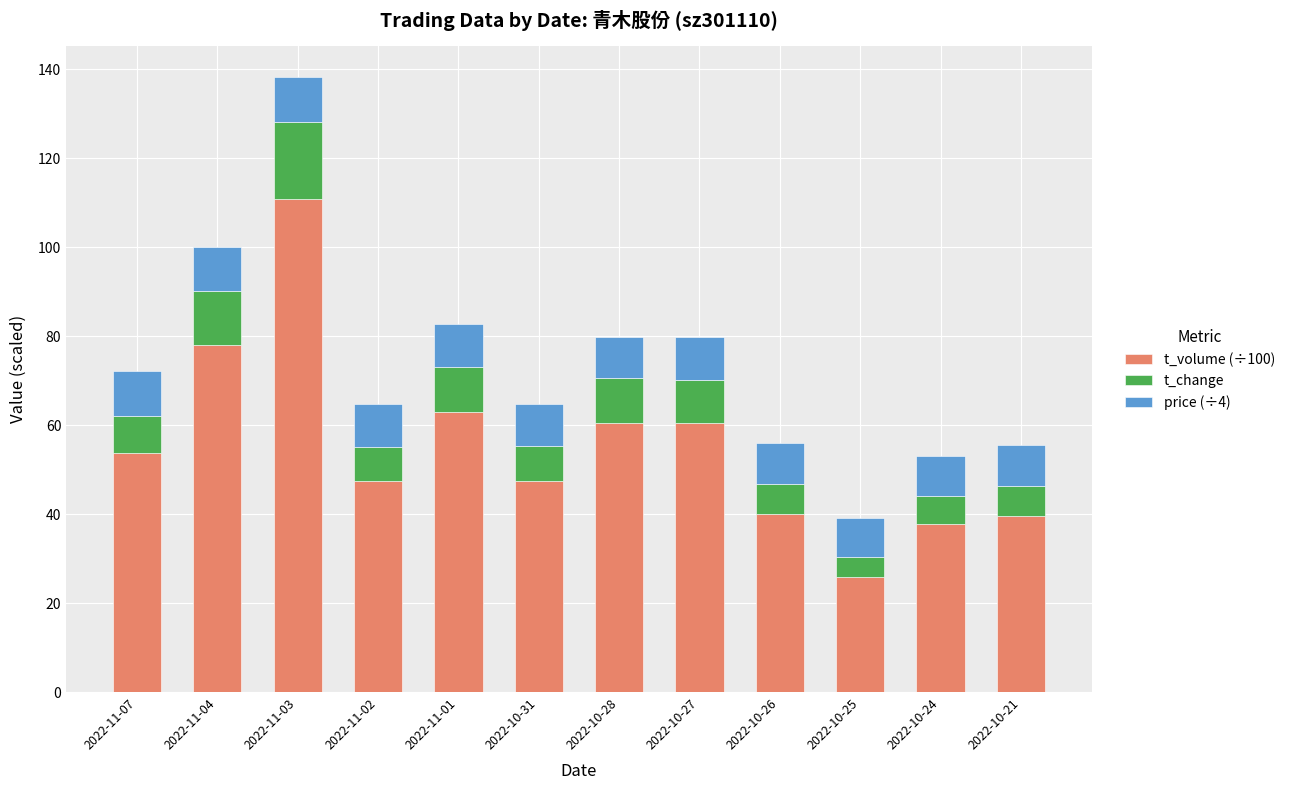

The value of t_volume (÷100) at 2022-11-07 is 53.7. True or false?

True